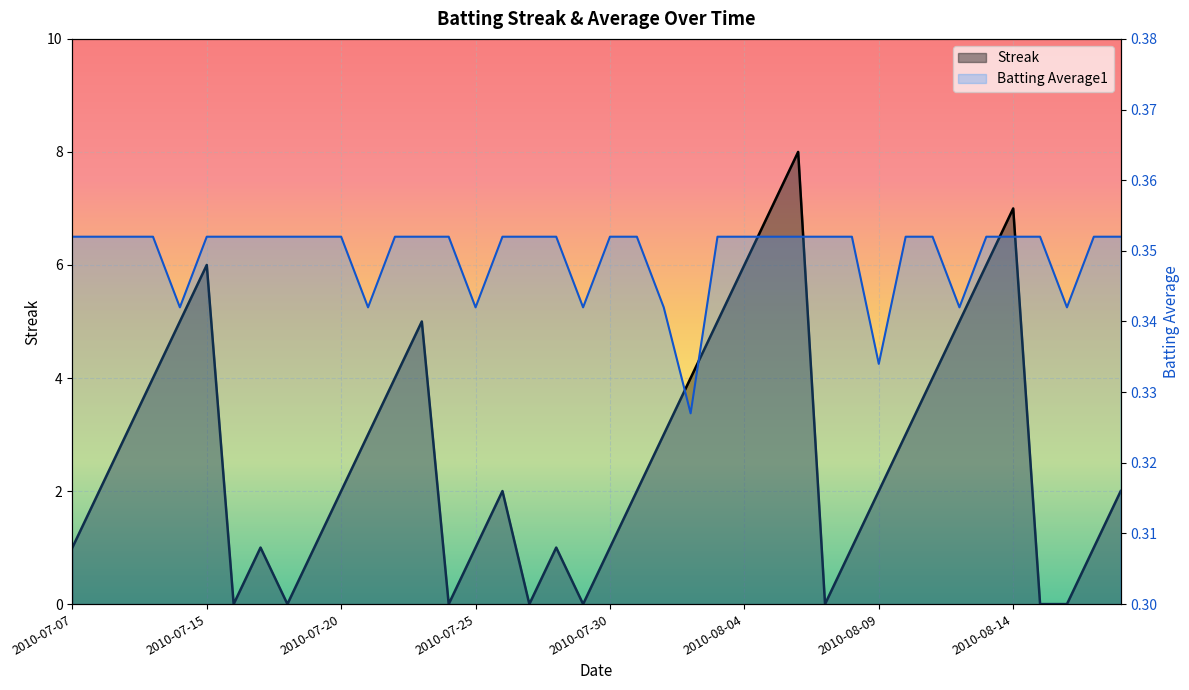

Read the Streak value at 2010-07-08.

2.0